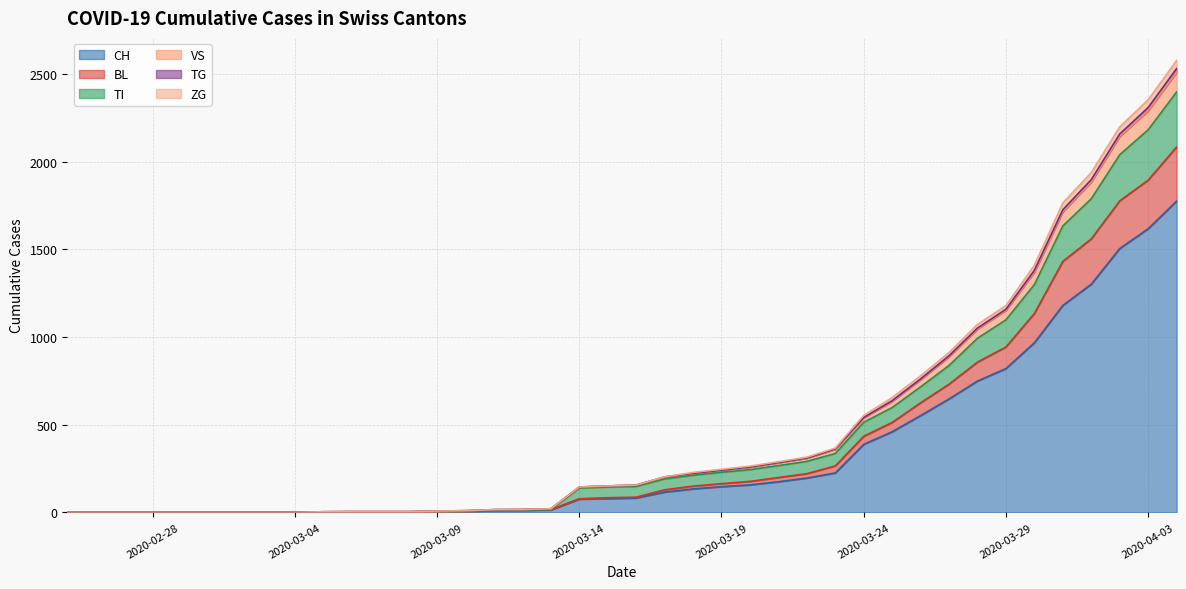

What is the highest value of the CH series?

1774